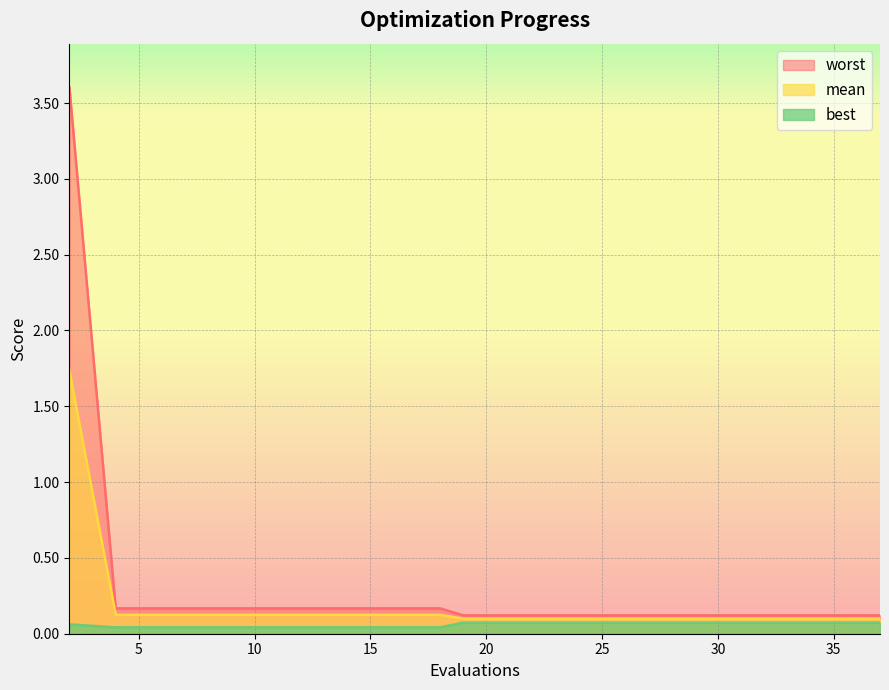

True or false: best and worst cross at least once.

False